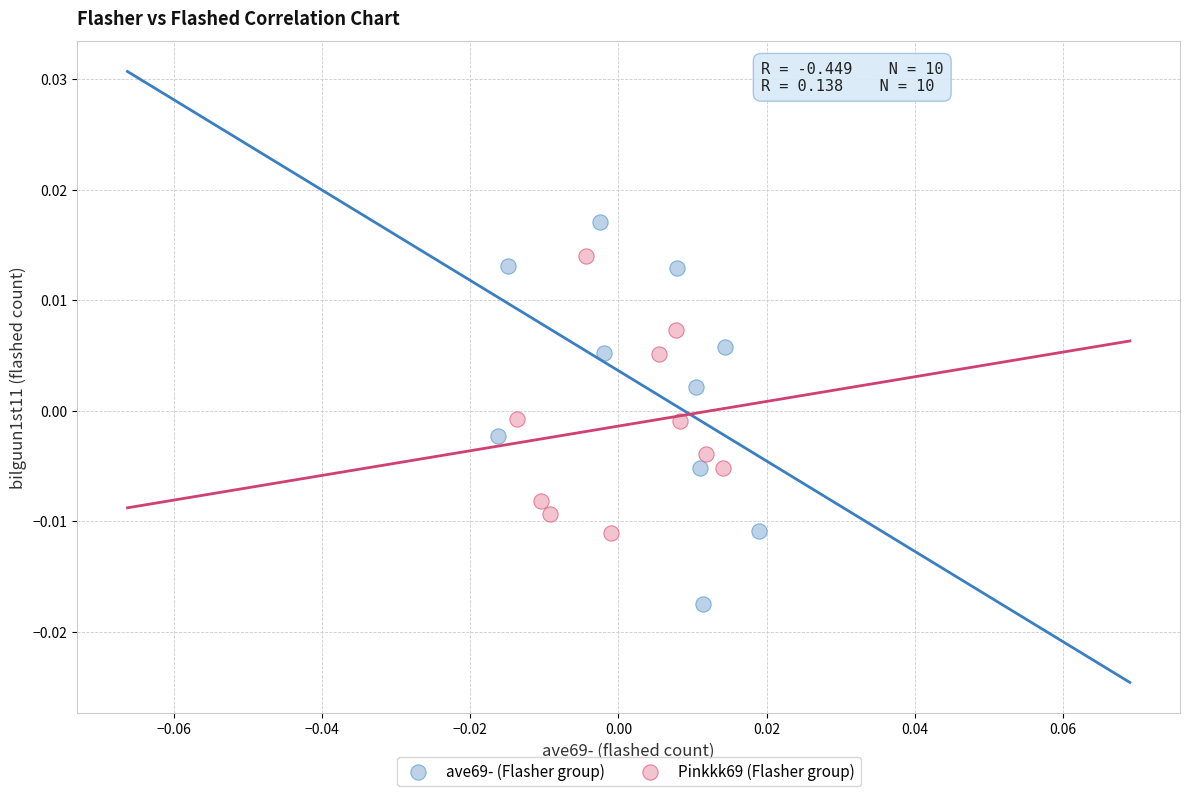

Which series has the widest spread of Y values?

ave69- (Flasher group)